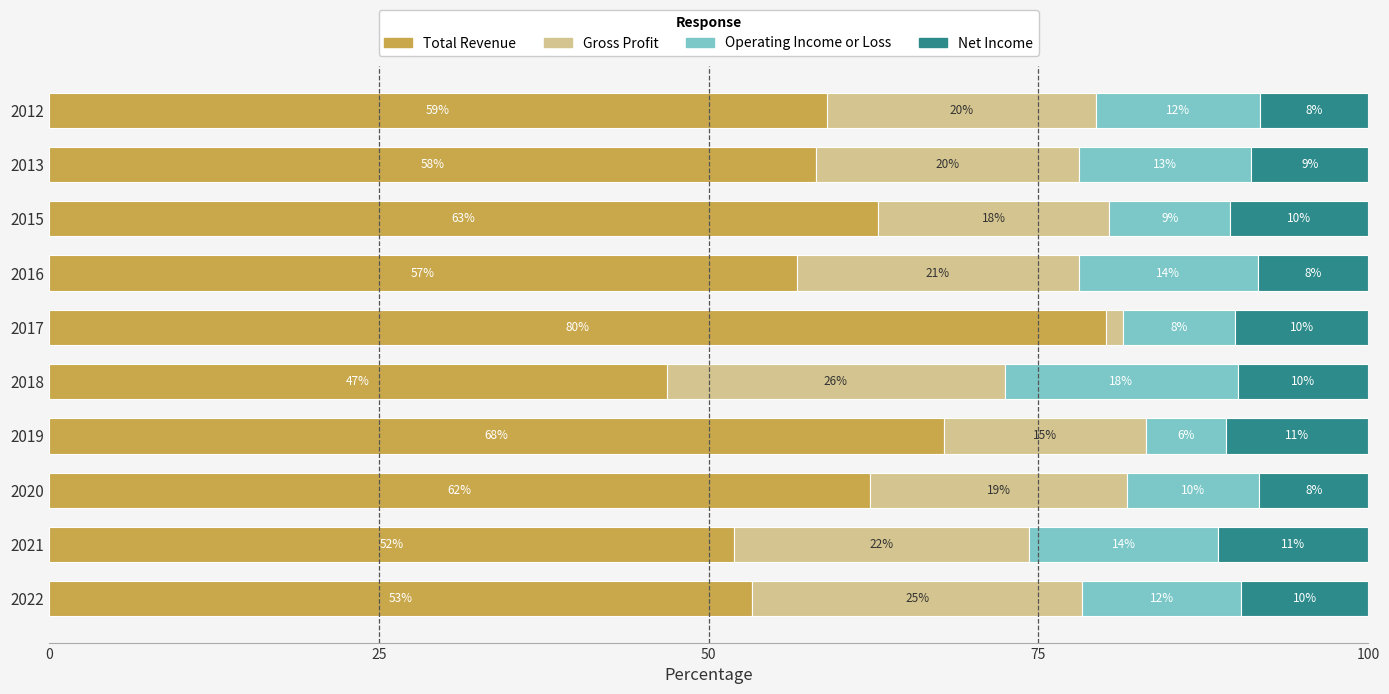

Which category has the highest value in the Total Revenue series?

2017